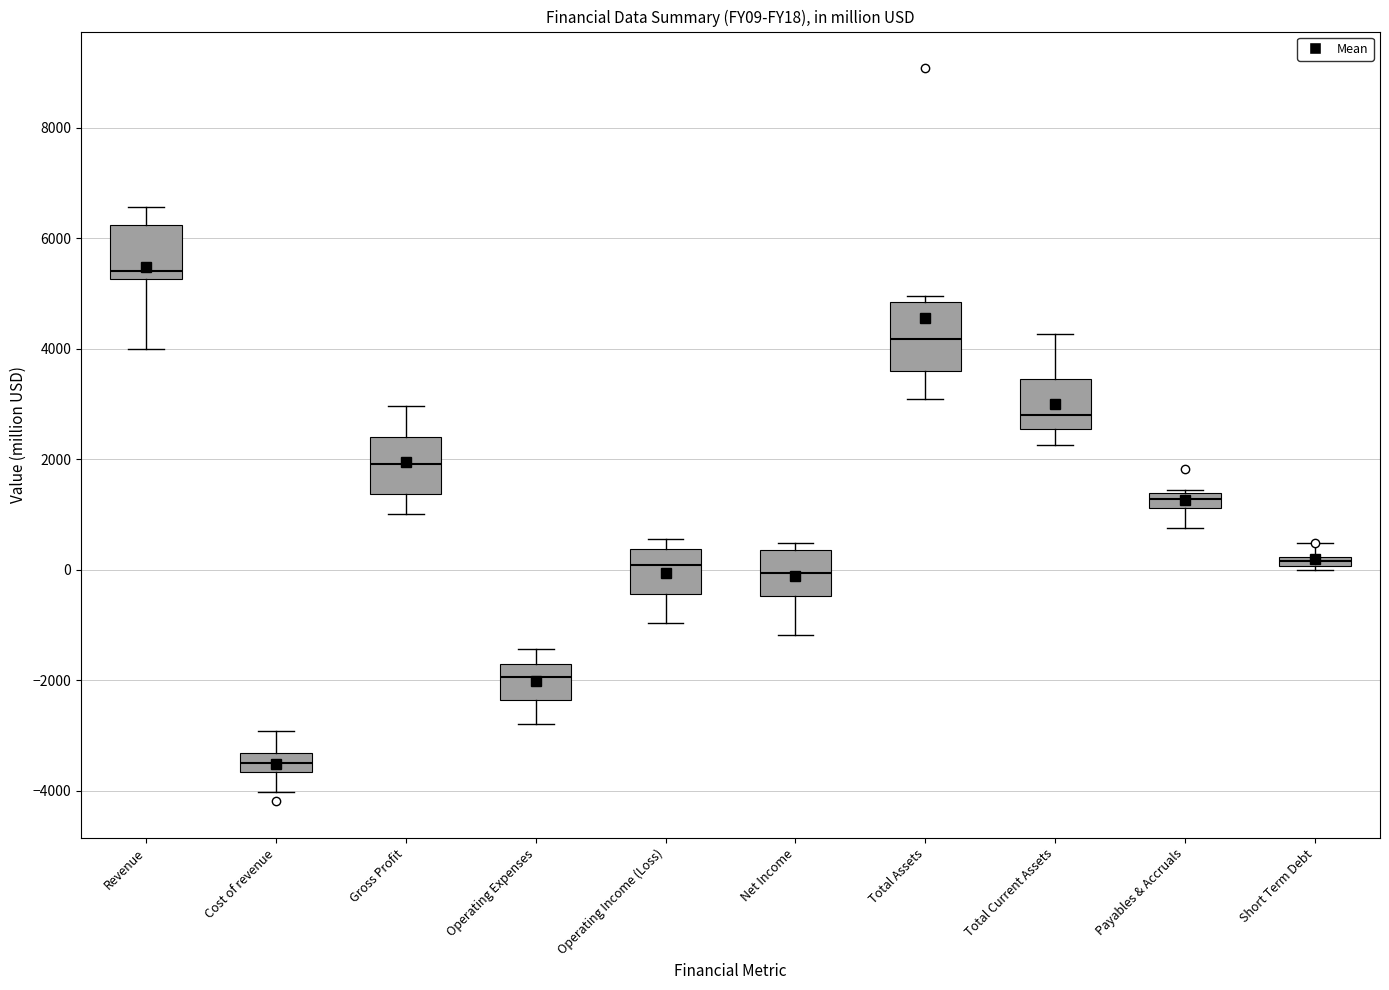

Where is the upper edge of the box for Net Income on the y-axis? The values are not printed on the chart, so give them approximately, as read against the axis.

400